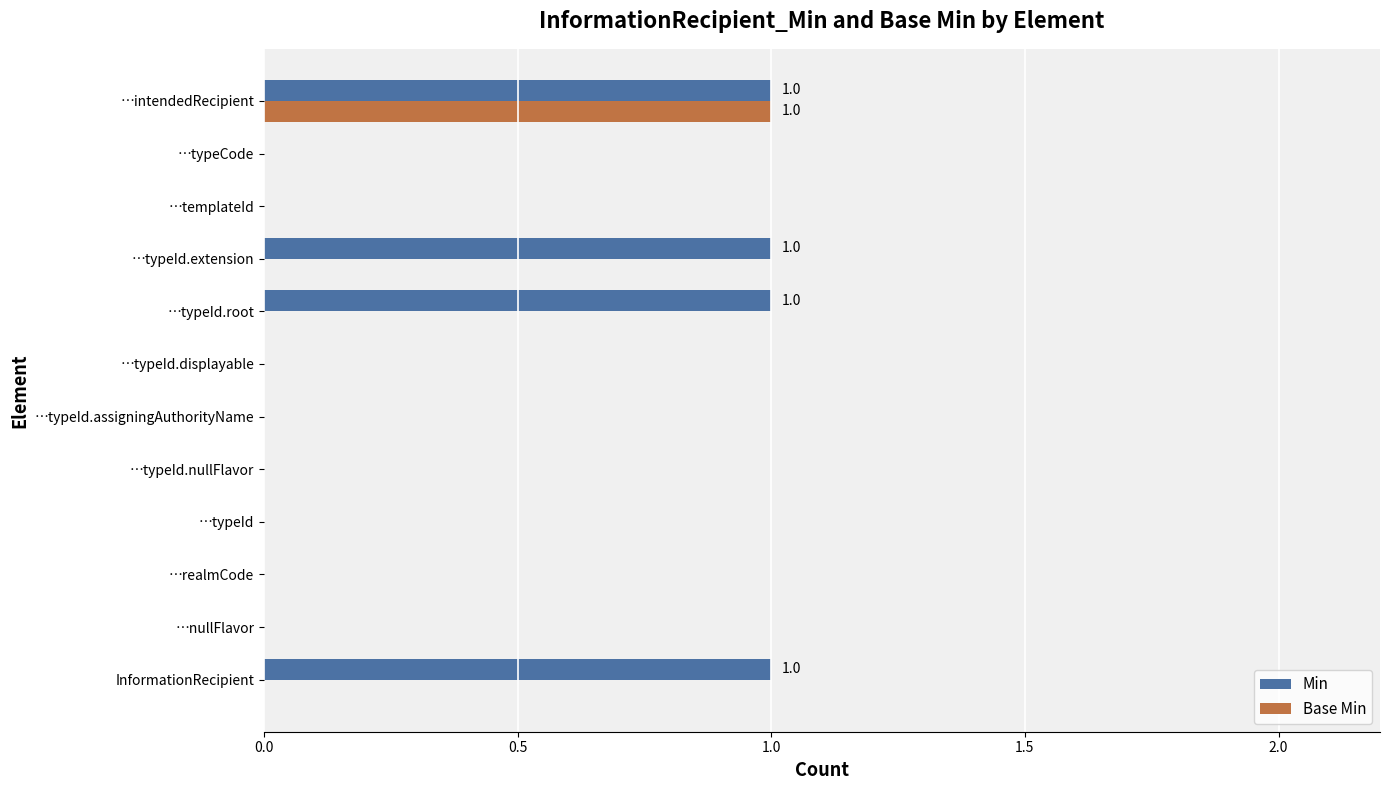

Which series has the largest total across all categories?

Min